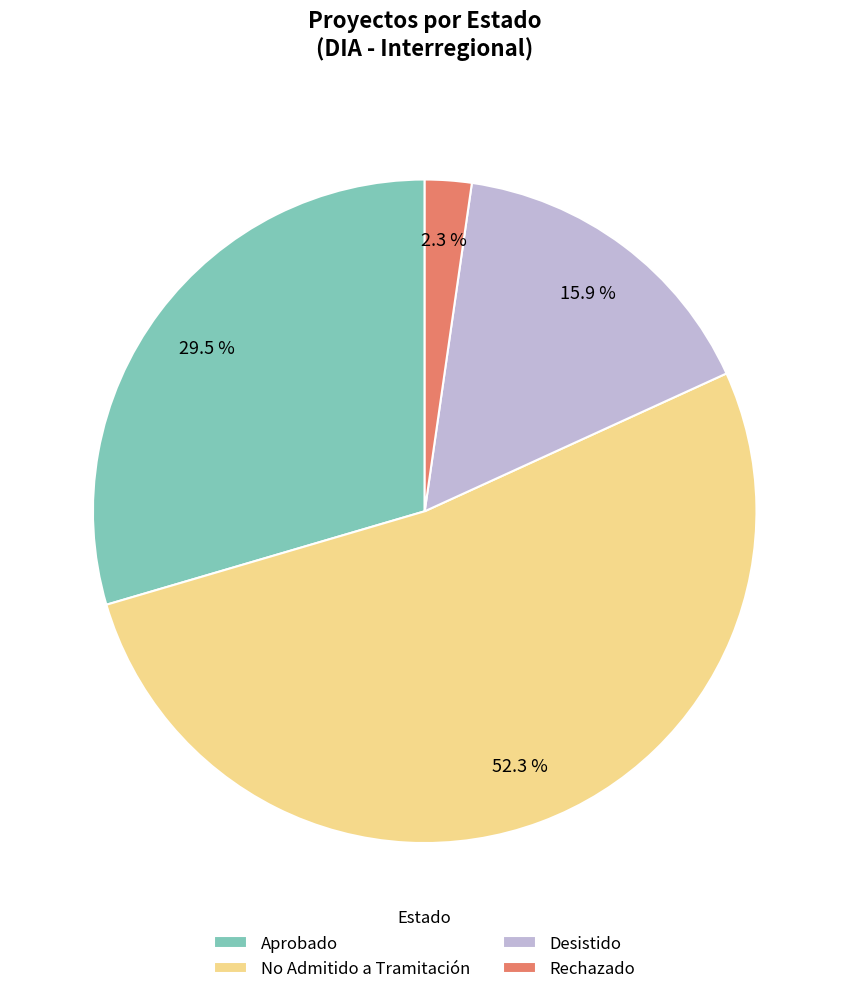

What is the ratio of the value at No Admitido a Tramitación to the value at Desistido?

3.3